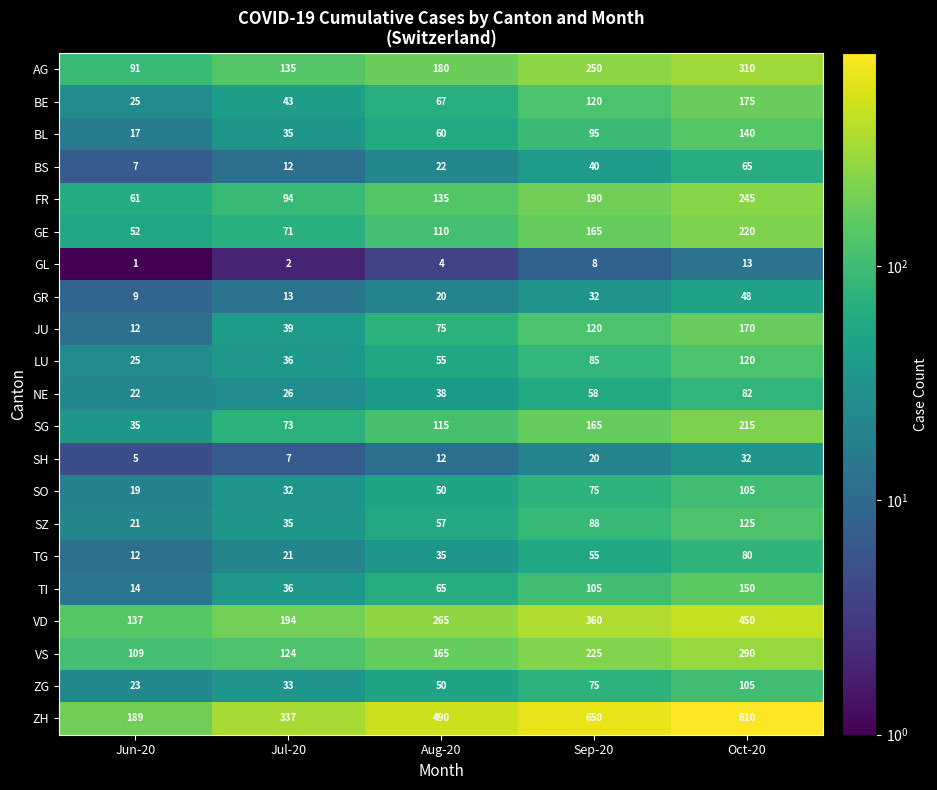

Which series has the widest spread of values?

ZH